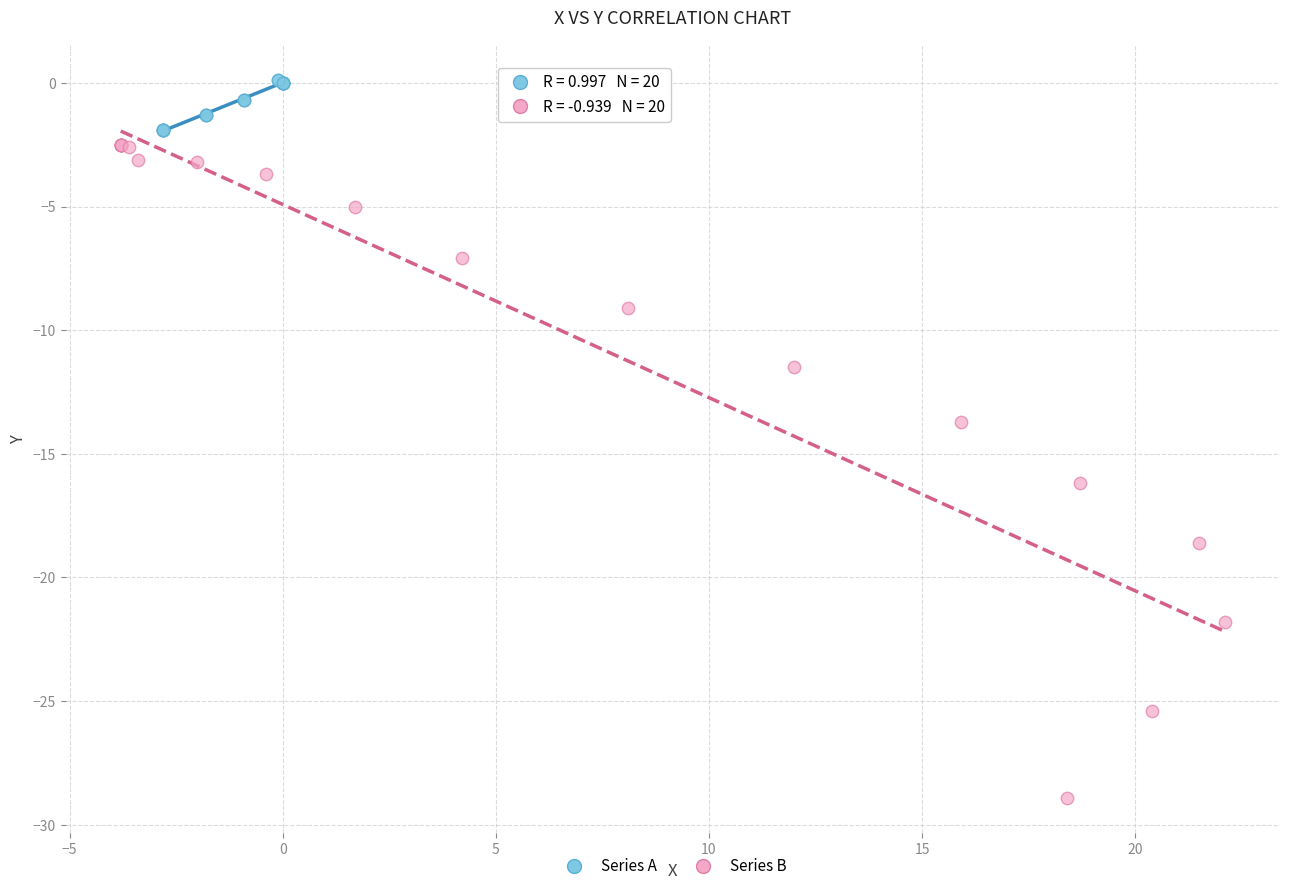

What are all the series names shown in the legend?

Series A, Series B